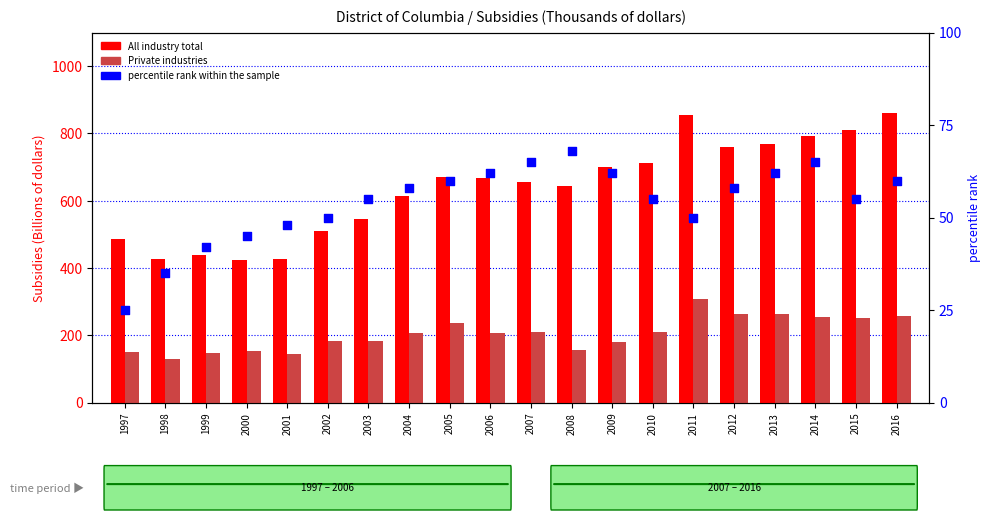

Which series contains the highest Y value?

All industry total